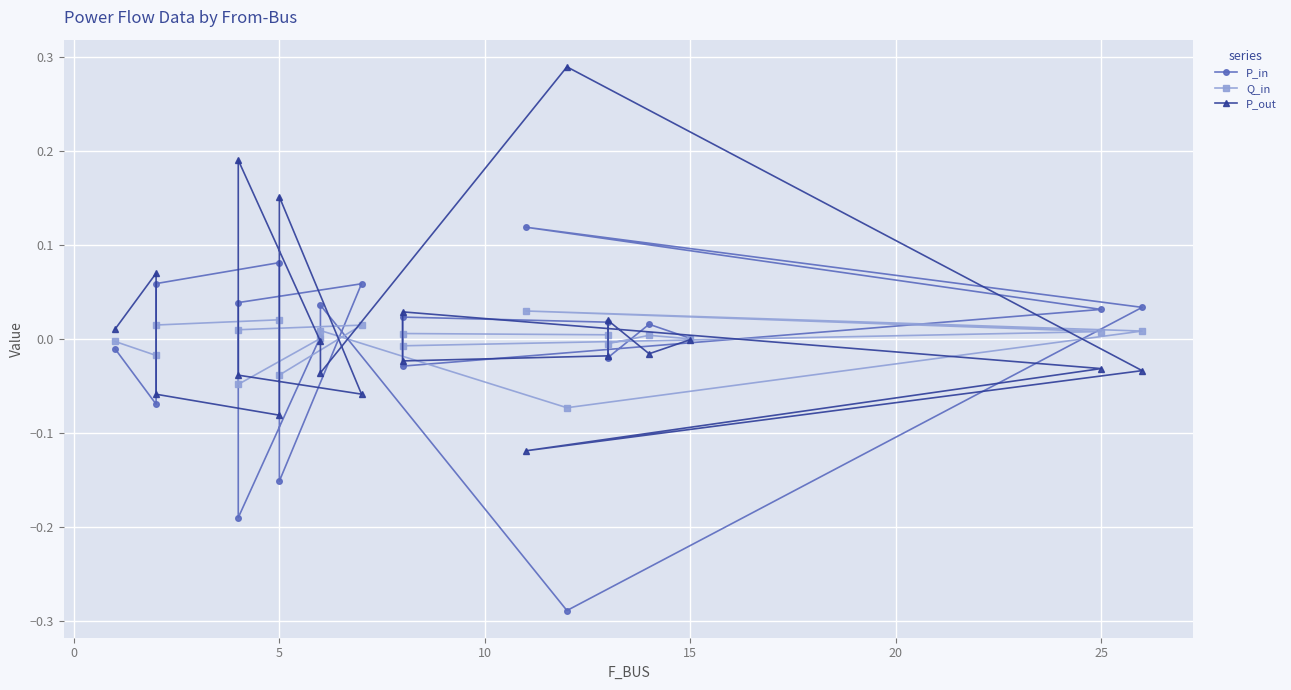

Is it true that Q_in equals 0.0 at 15?

True